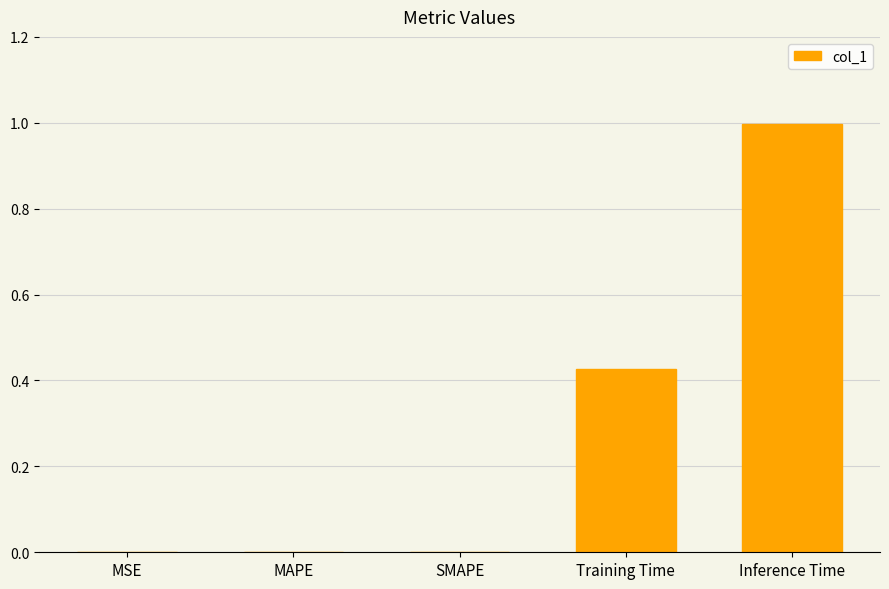

Count the number of data series in this chart.

1